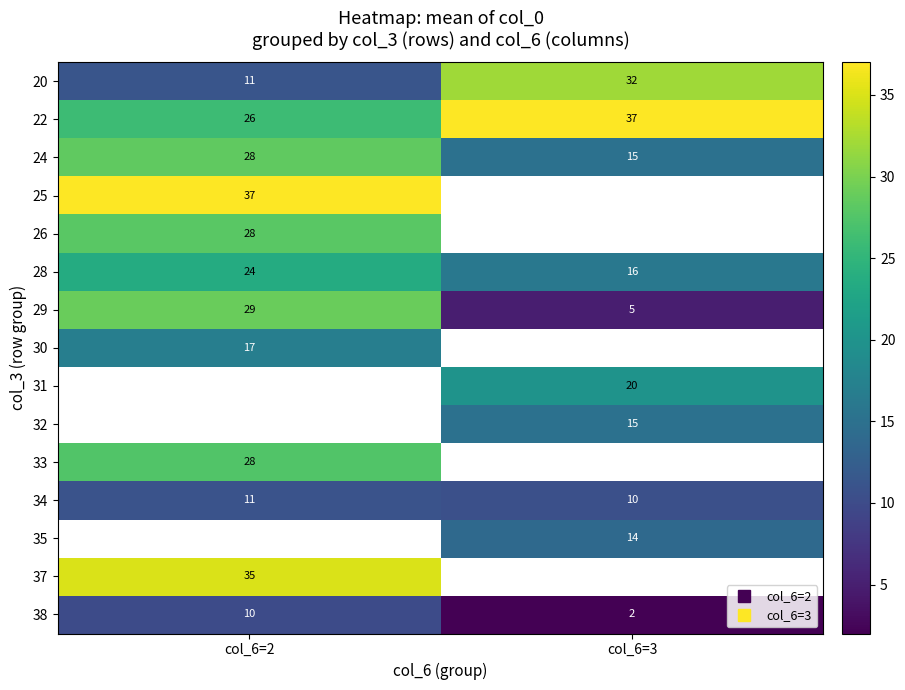

Count the number of data series in this chart.

15